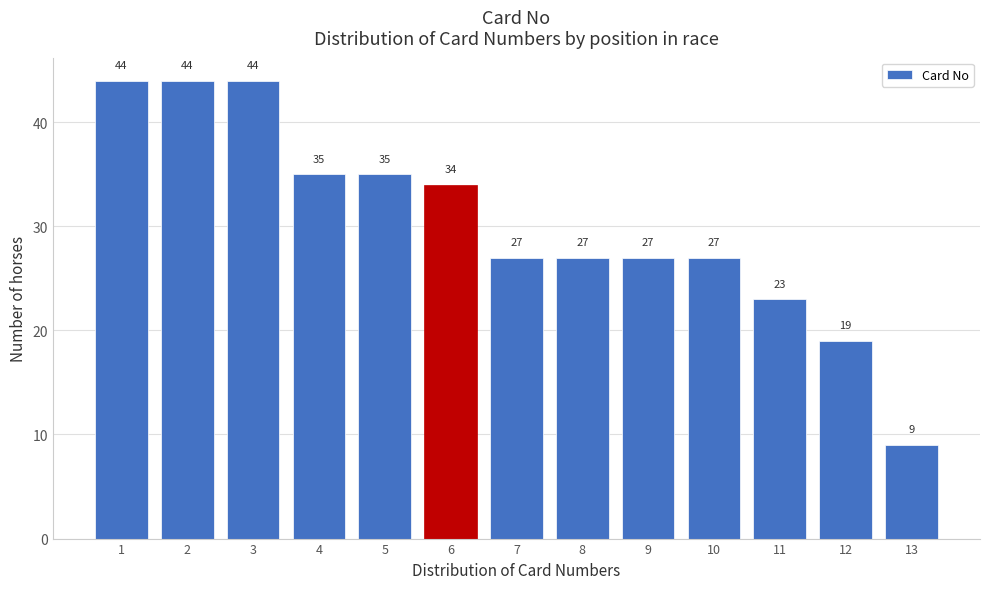

Reading left to right, transcribe this chart: for each bar, give the range it covers on the x-axis and its height.

0.5 to 1.5: 44
1.5 to 2.5: 44
2.5 to 3.5: 44
3.5 to 4.5: 35
4.5 to 5.5: 35
5.5 to 6.5: 34
6.5 to 7.5: 27
7.5 to 8.5: 27
8.5 to 9.5: 27
9.5 to 10.5: 27
10.5 to 11.5: 23
11.5 to 12.5: 19
12.5 to 13.5: 9